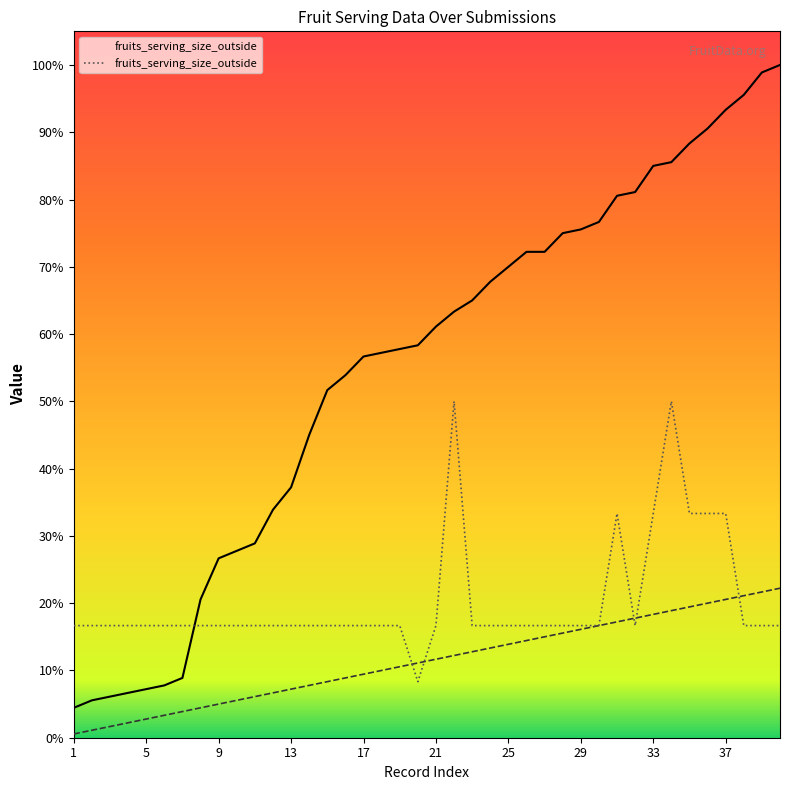

Count the number of values greater than 30.

7